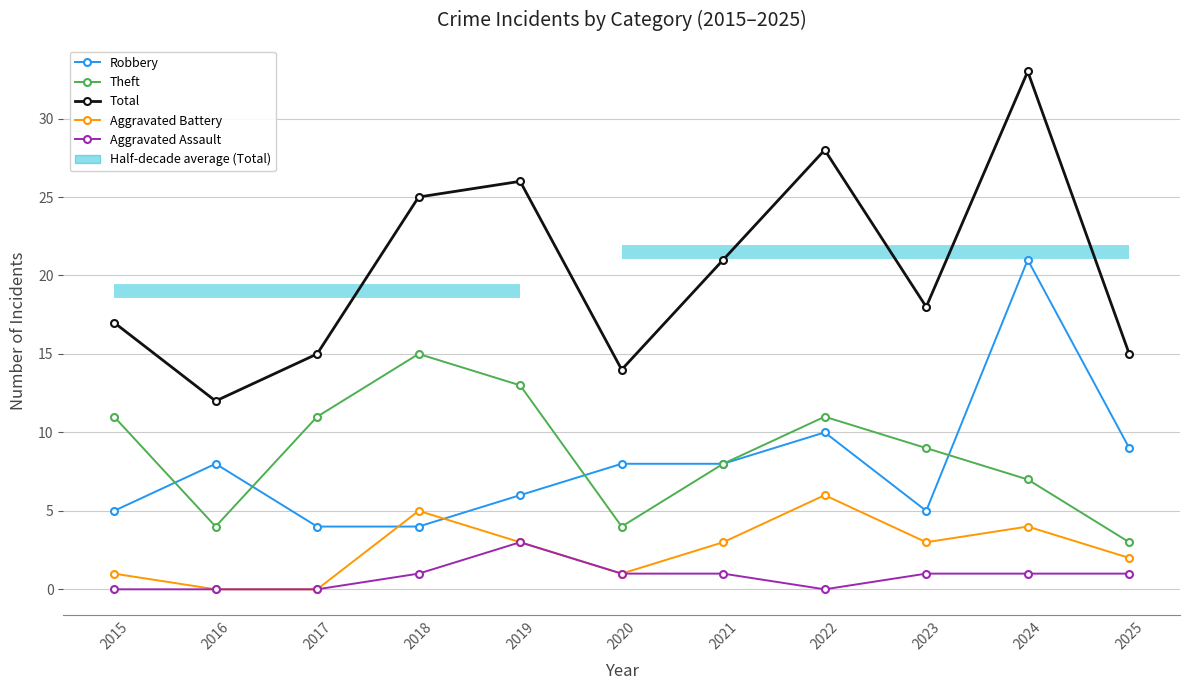

At which label is Aggravated Battery closest to 3?

2019